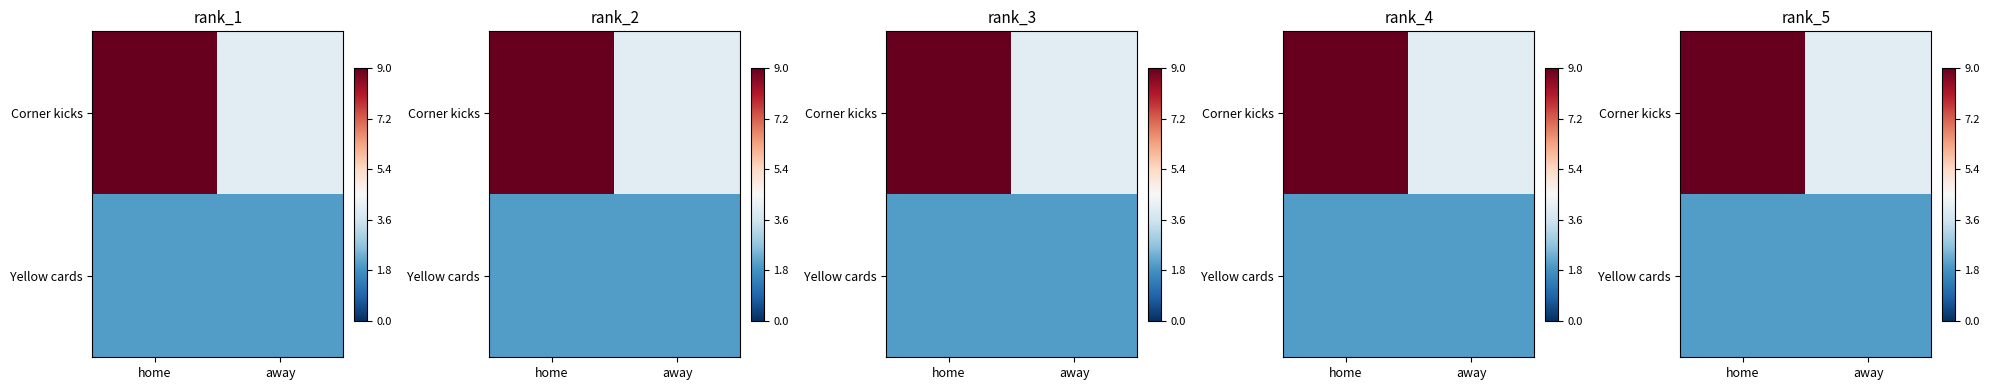

Which series changed the most between home and away?

Corner kicks